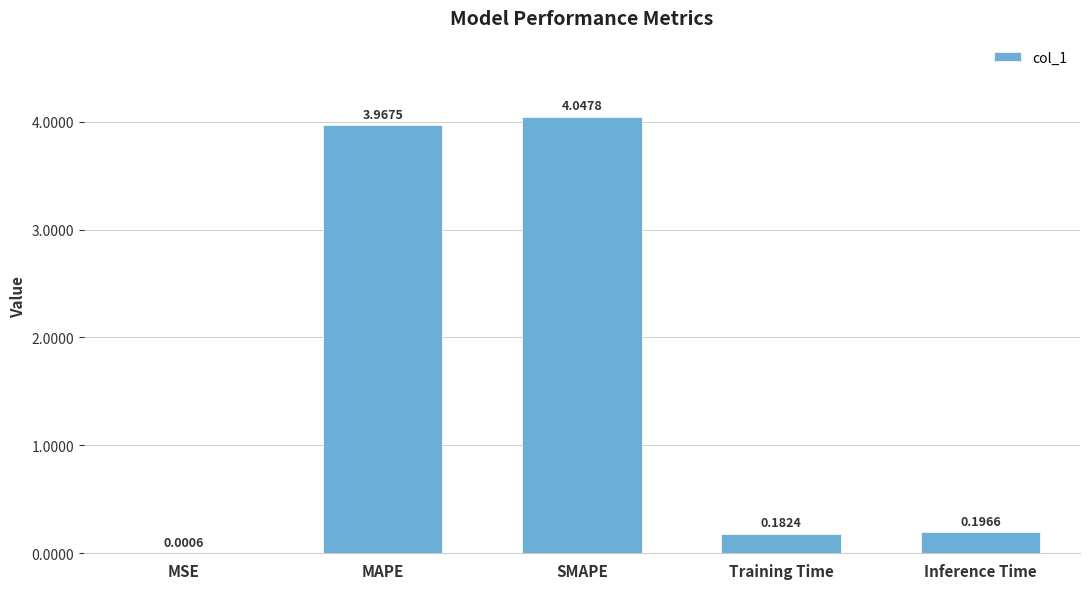

What is the sum of all values?

8.4